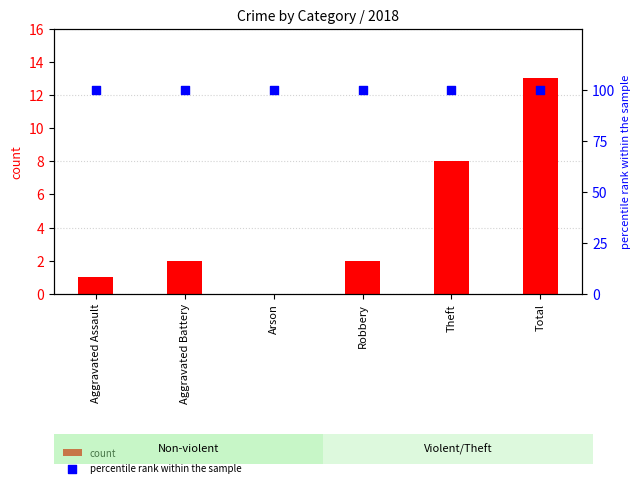

What are all the series names shown in the legend?

count, percentile rank within the sample